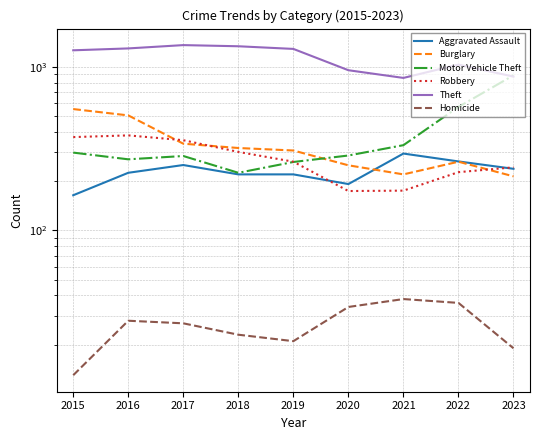

What is the spread (max minus min) of values at 2021?

818